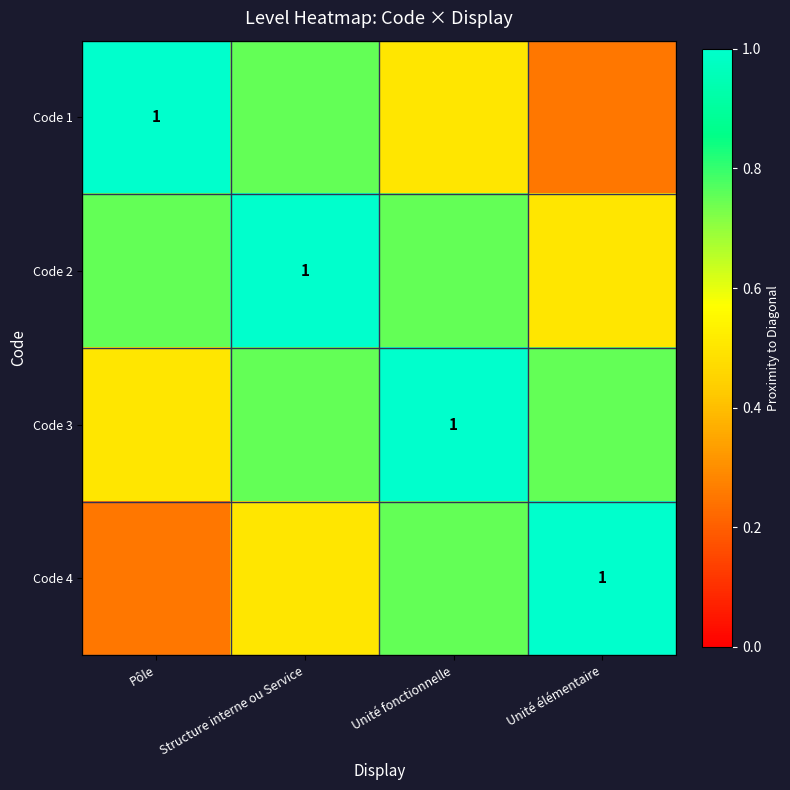

Which category has the highest value in the Code 3 series?

Unité fonctionnelle